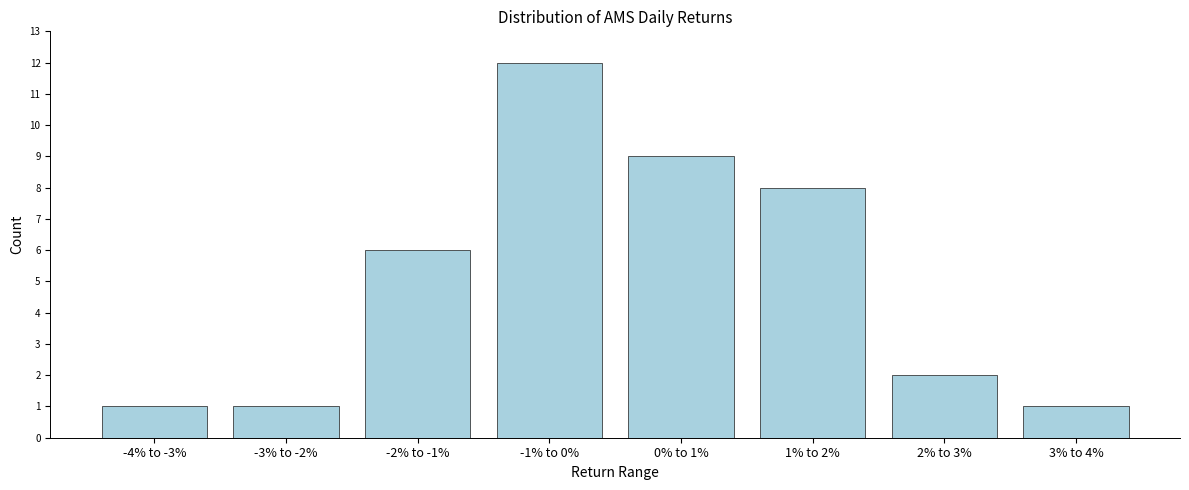

Reading left to right, what are all the values shown in this chart?

1	1	6	12	9	8	2	1